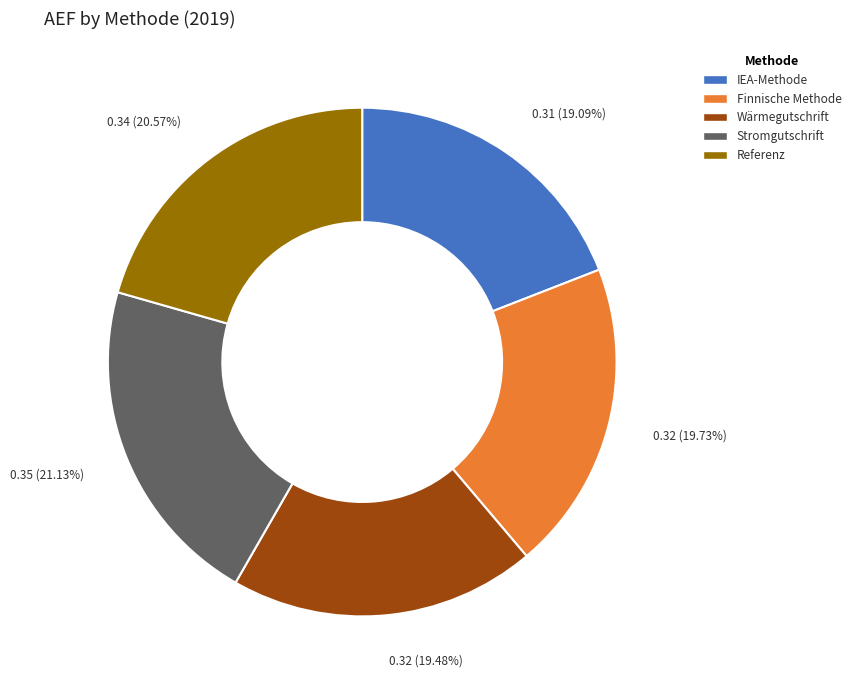

Which category has the biggest portion of the pie?

Stromgutschrift